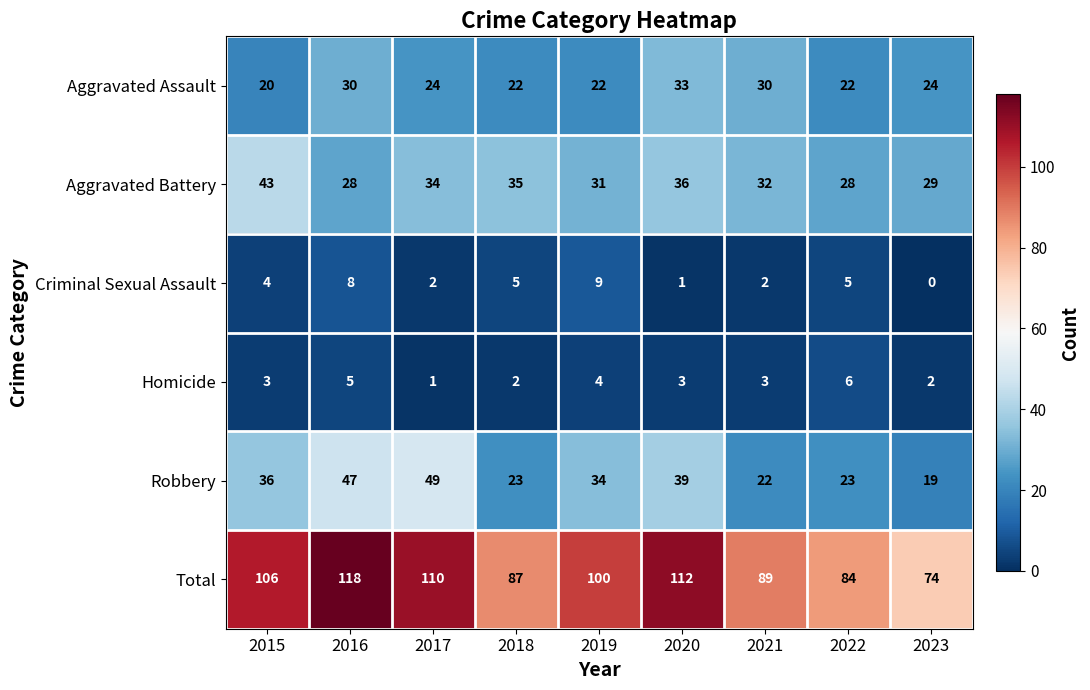

Rank the series by their maximum value, from highest to lowest.

Total, Robbery, Aggravated Battery, Aggravated Assault, Criminal Sexual Assault, Homicide